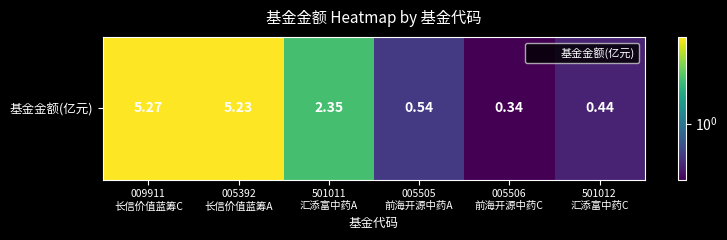

True or false: the data shows 0.7 at 501011
汇添富中药A.

False